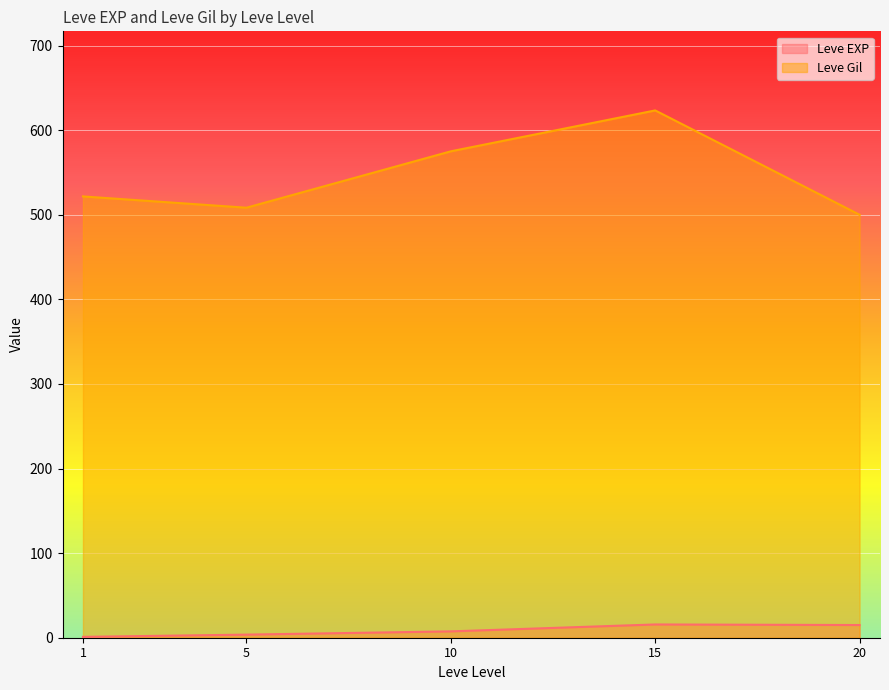

Reading left to right, transcribe all the data shown in this chart.

Leve EXP: 1=1	1=1	1=1	1=1	1=1	1=1	5=4	5=6	5=2	5=5	5=2	5=3	10=4	10=7	10=3	10=9	10=13	10=9	15=18	15=13	15=7	15=24	15=18	15=14	20=9	20=16	20=28	20=17	20=12	20=8
Leve Gil: 1=330	1=690	1=630	1=160	1=690	1=630	5=110	5=840	5=790	5=220	5=490	5=600	10=280	10=880	10=780	10=430	10=90	10=990	15=910	15=40	15=170	15=790	15=910	15=920	20=540	20=800	20=10	20=120	20=960	20=570